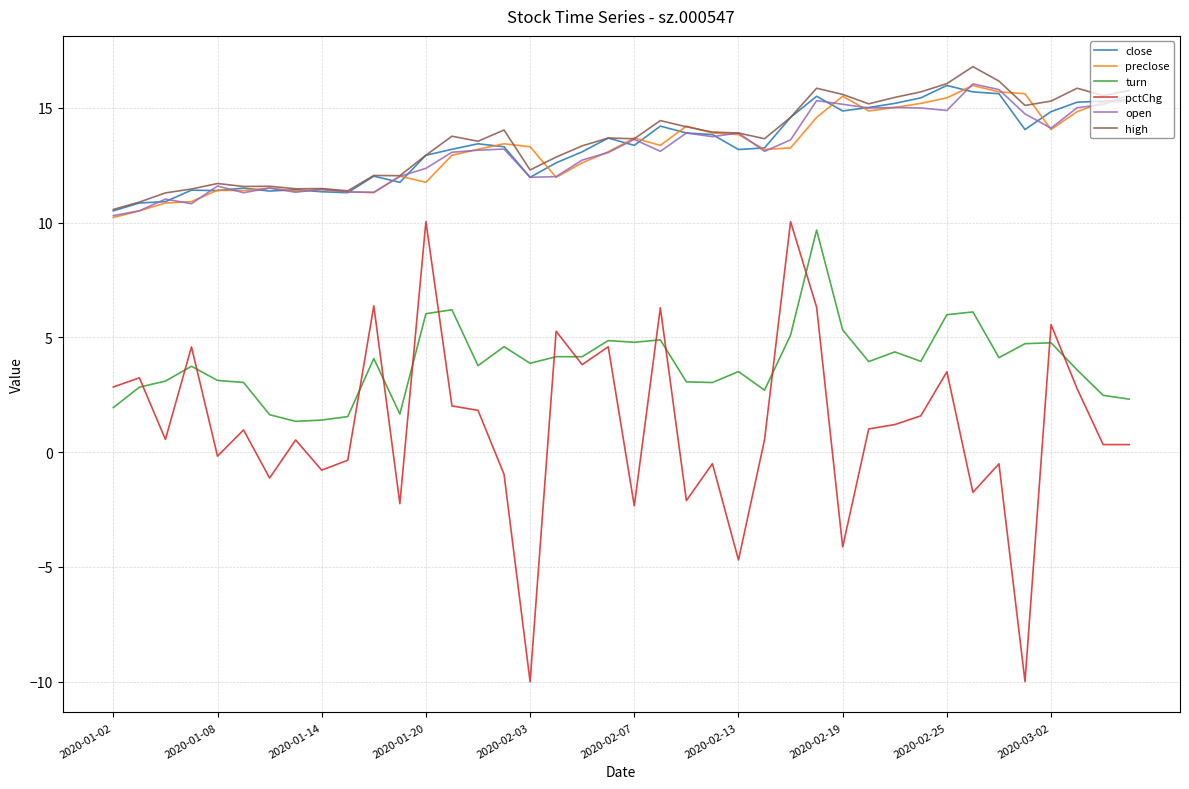

What is the smallest value displayed?

-10.0